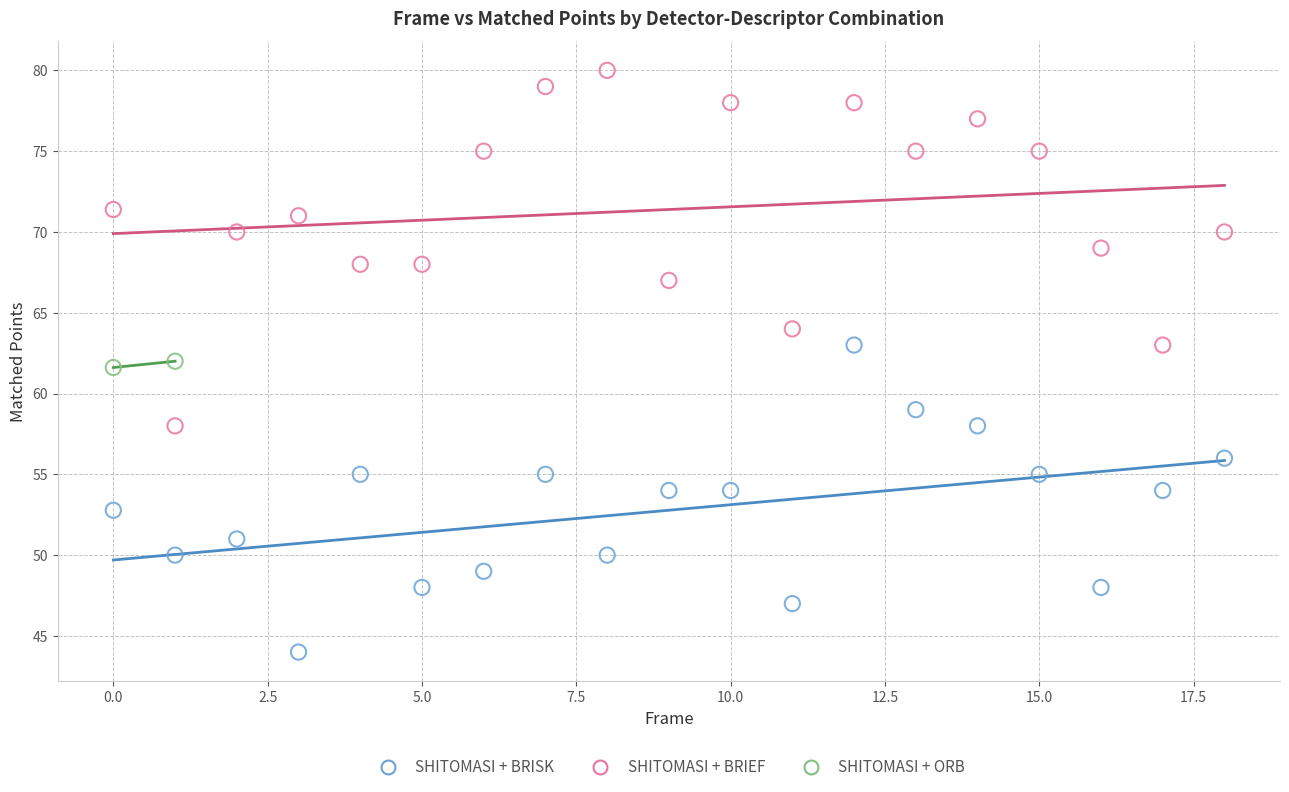

What are all the series names shown in the legend?

SHITOMASI + BRISK, SHITOMASI + BRIEF, SHITOMASI + ORB